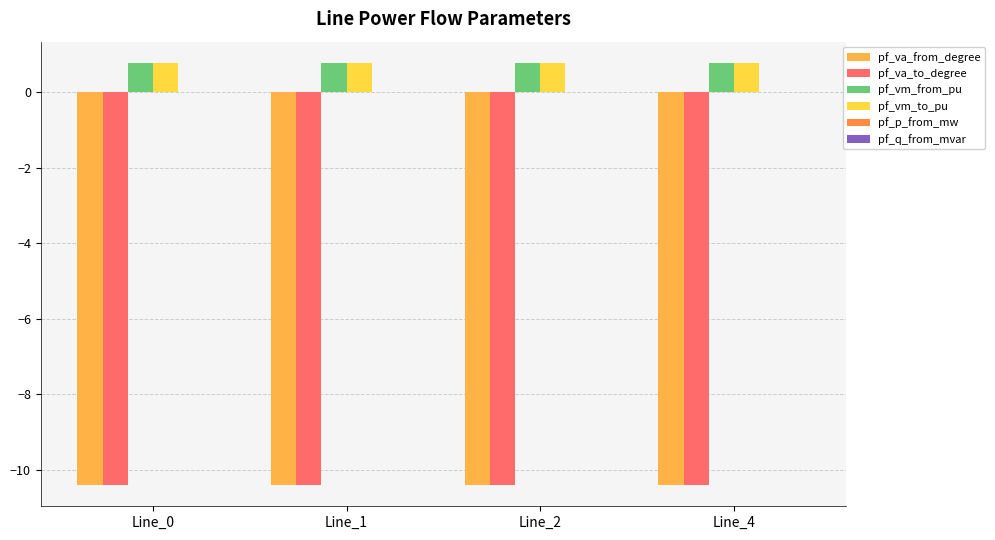

At which category does the chart reach its peak across all series?

Line_1